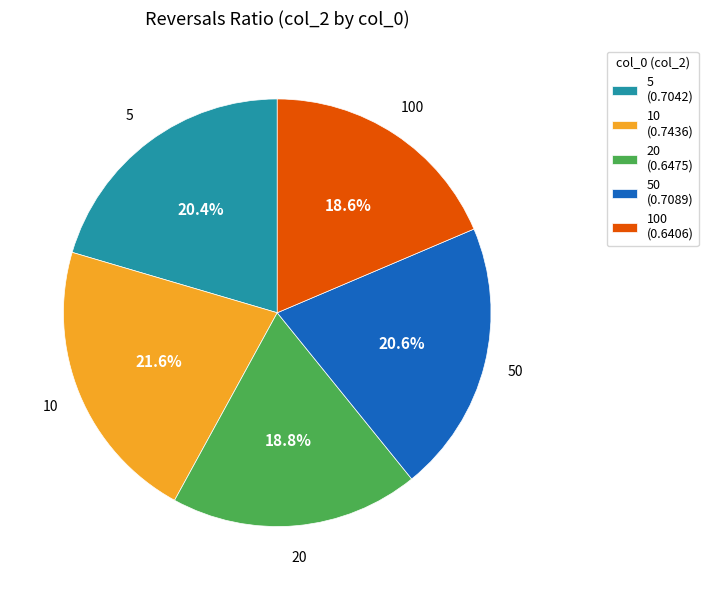

Which has a higher value, 5 (0.7042) or 20 (0.6475)?

5 (0.7042)